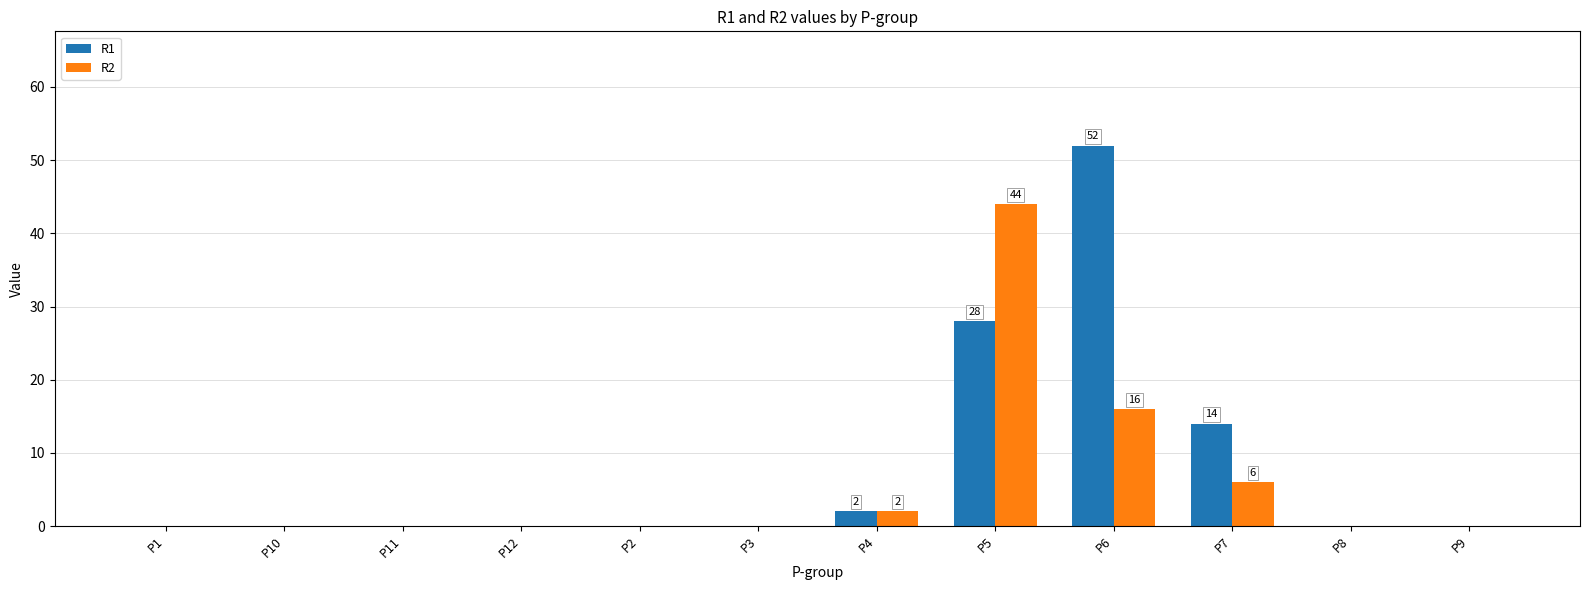

How many data points does each series have?

12